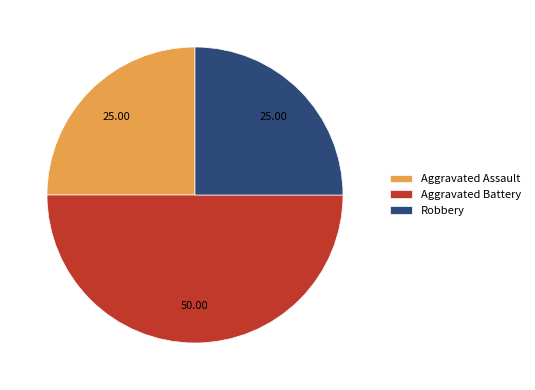

Is the sum of Aggravated Assault and Aggravated Battery greater than half?

Yes